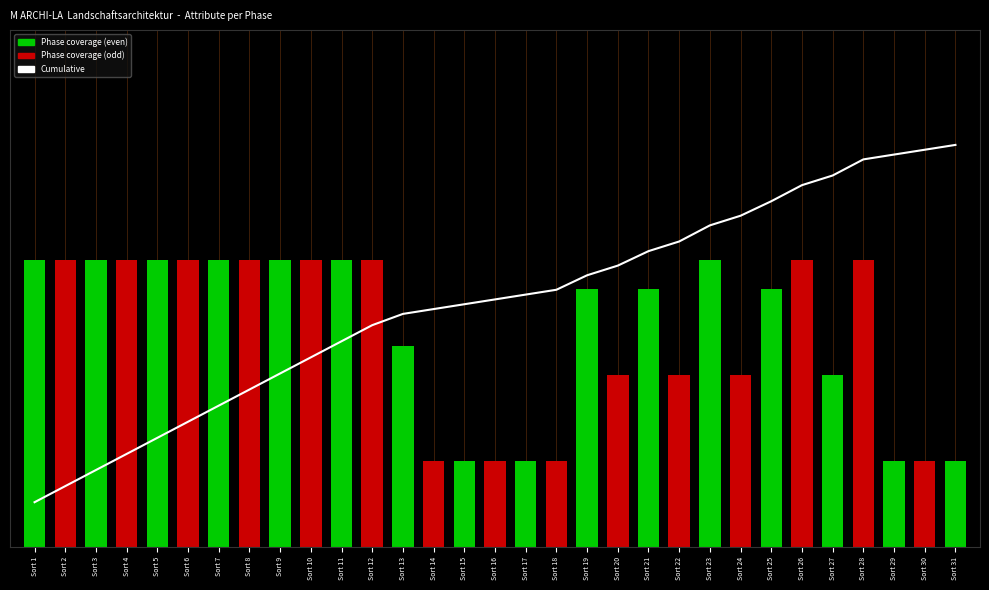

The chart shows a value of 13.5 at Sort 28. True or false?

True